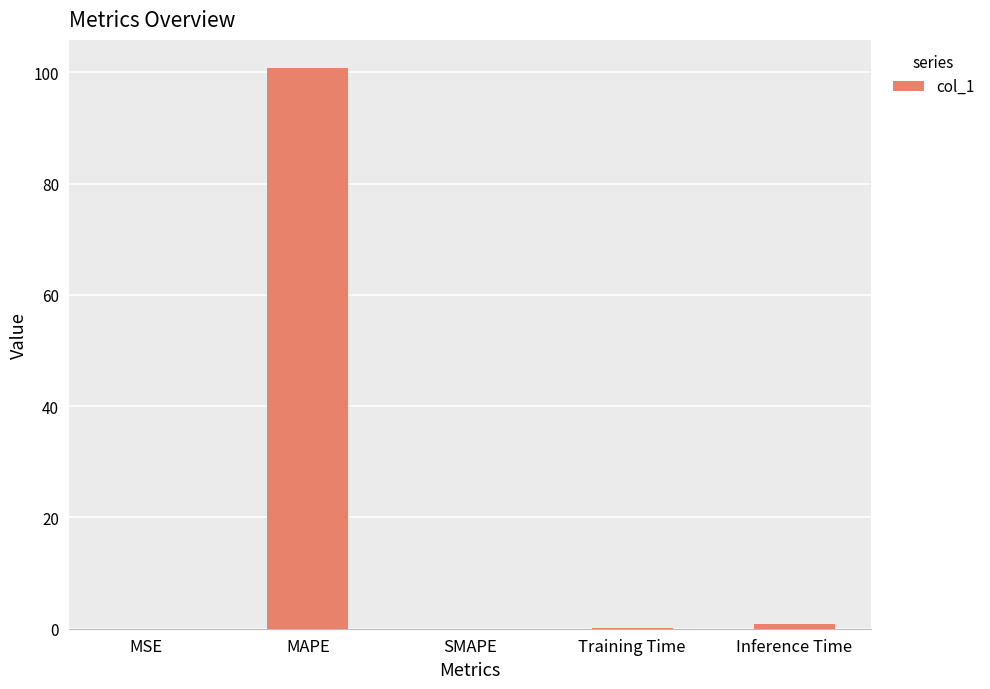

How many categories are shown in the chart?

5